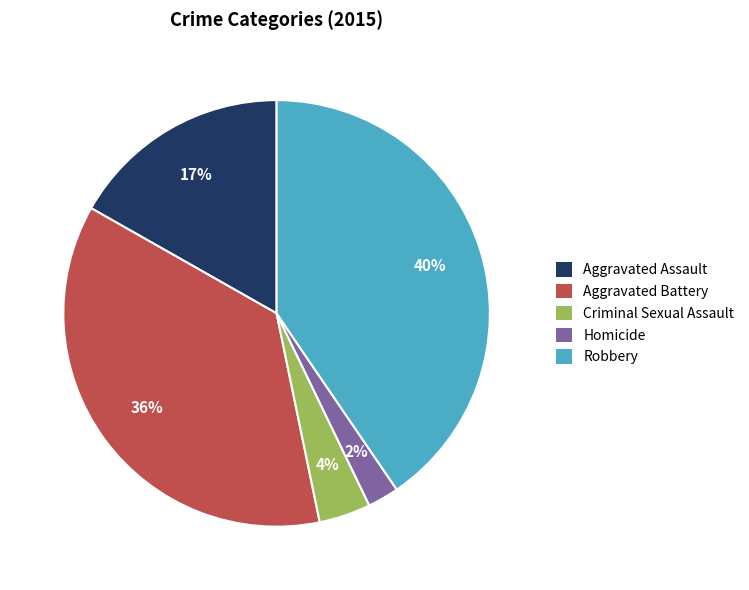

What is the smallest slice in the pie chart?

Homicide